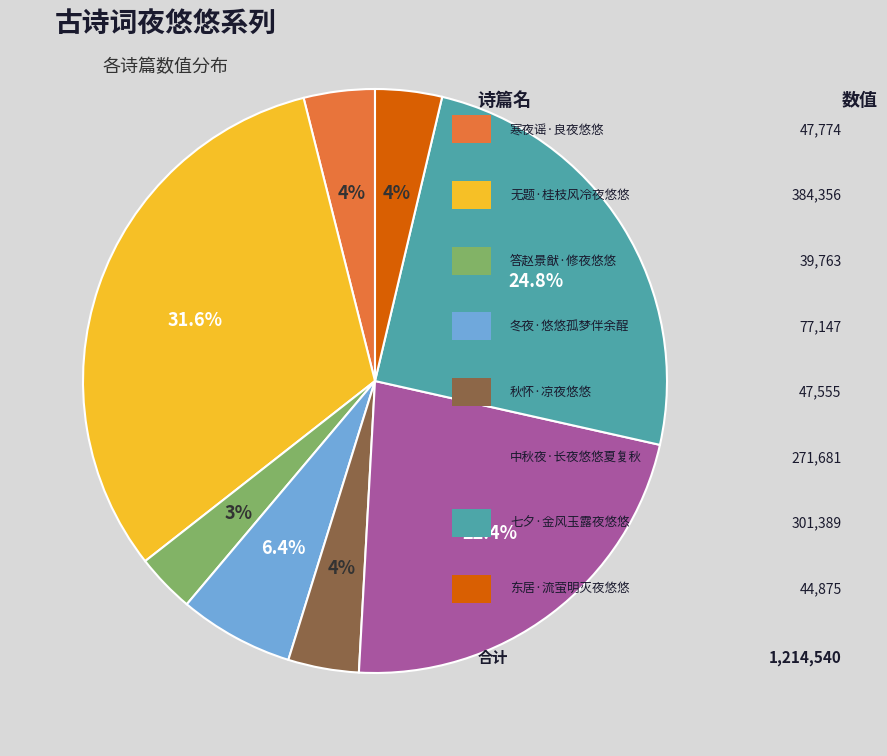

Is there a majority slice in this chart?

No